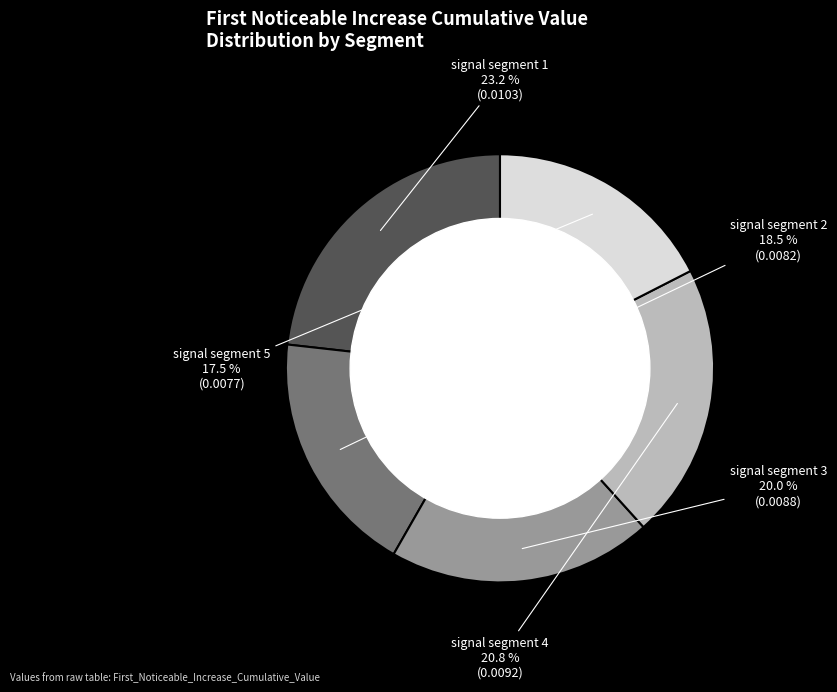

What is the total percentage of signal segment 2 and signal segment 1?

41.7%